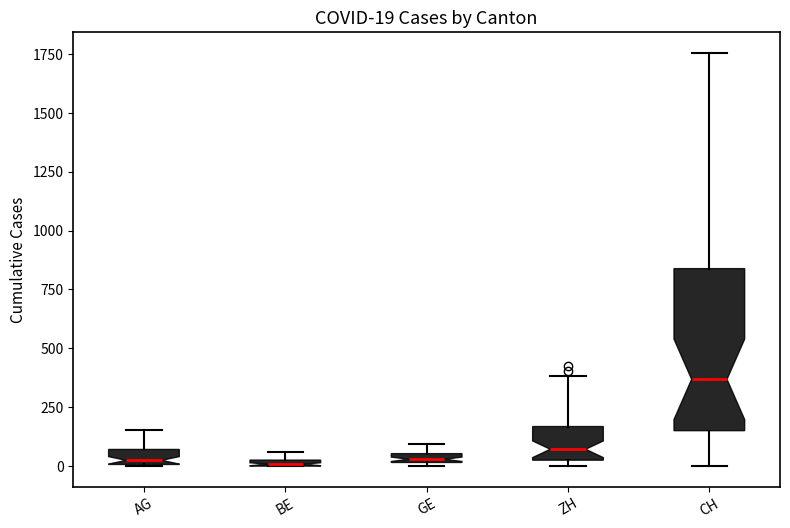

Comparing the boxes themselves (not the whiskers), which one is the tallest?

CH